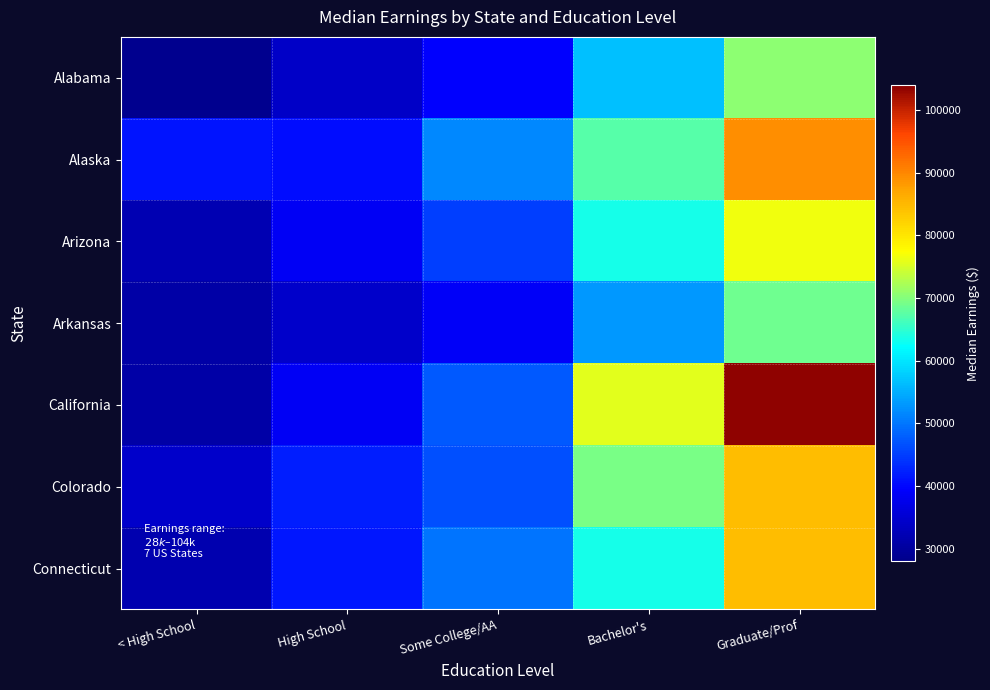

Reading right to left, extract all data points from this chart.

Alabama: Graduate/Prof=70732	Bachelor's=56640	Some College/AA=39501	High School=34127	< High School=28515
Alaska: Graduate/Prof=89202	Bachelor's=67321	Some College/AA=51499	High School=40651	< High School=41145
Arizona: Graduate/Prof=76587	Bachelor's=63471	Some College/AA=45115	High School=38547	< High School=31966
Arkansas: Graduate/Prof=68769	Bachelor's=53117	Some College/AA=38814	High School=34517	< High School=30770
California: Graduate/Prof=103600	Bachelor's=75688	Some College/AA=47535	High School=38507	< High School=30843
Colorado: Graduate/Prof=84468	Bachelor's=69493	Some College/AA=46542	High School=42245	< High School=34357
Connecticut: Graduate/Prof=84468	Bachelor's=63471	Some College/AA=49709	High School=41610	< High School=31767